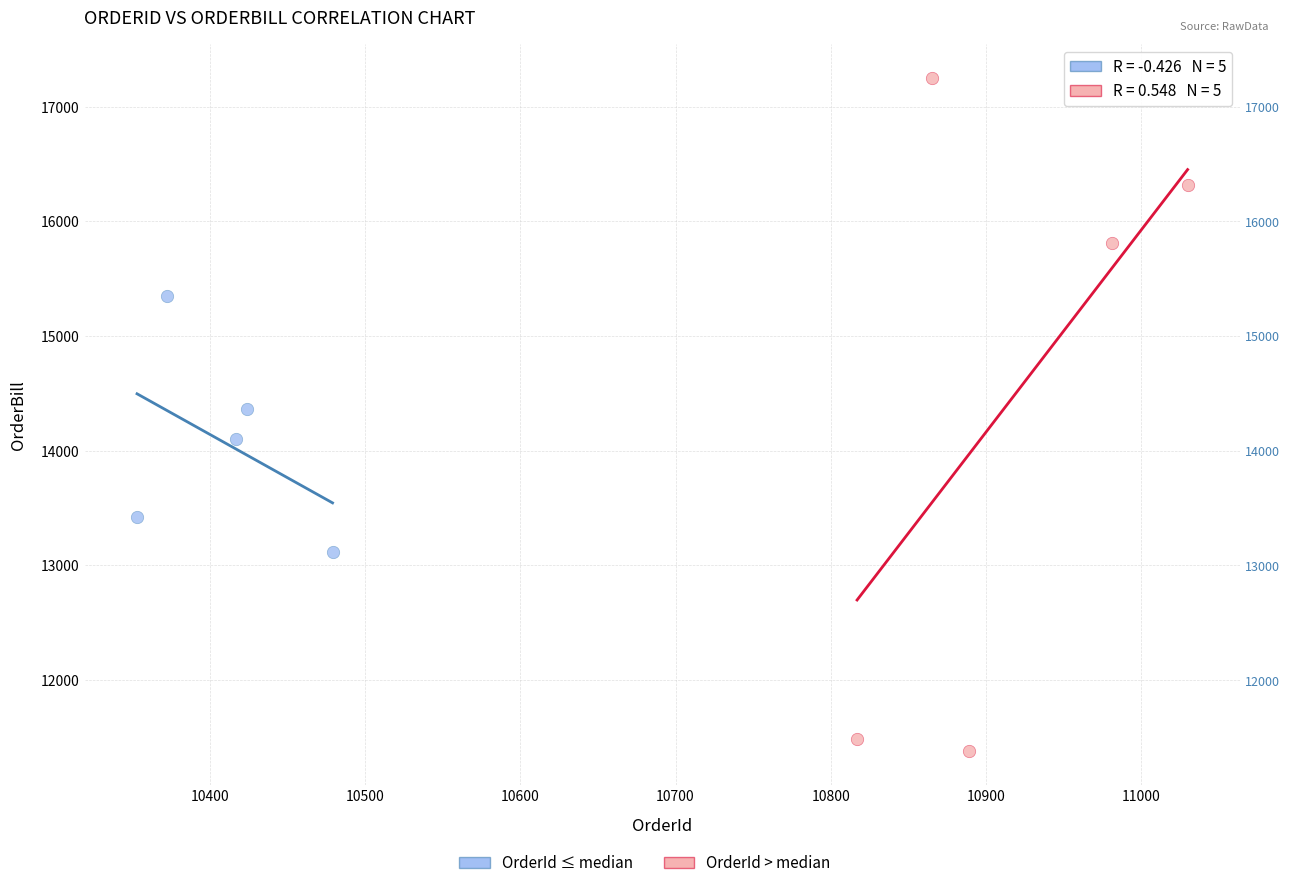

Which series reaches the minimum Y coordinate?

OrderId > median